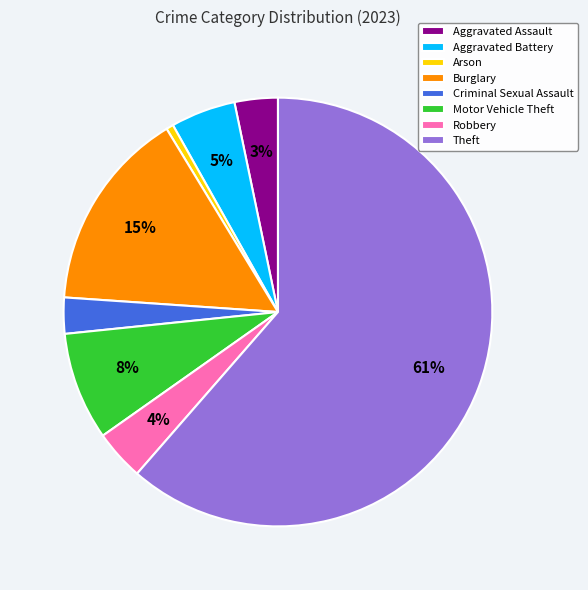

How many segments does this pie chart have?

8